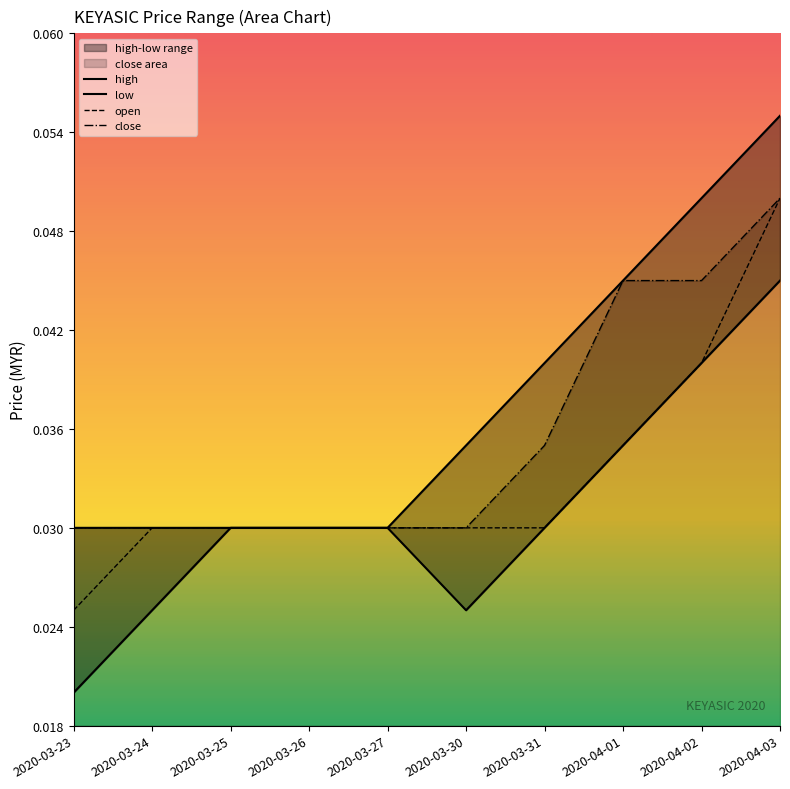

What is the approximate value of close at 2020-04-03?

0.1